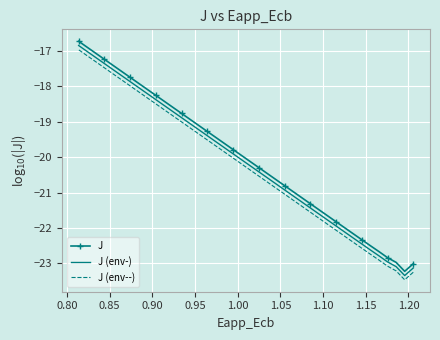

What is the lowest value of the J series?

-23.2